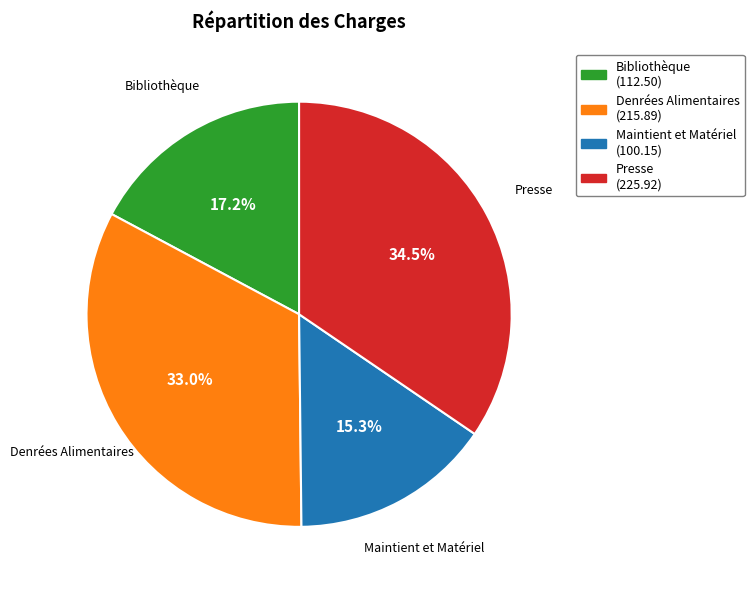

The Maintient et Matériel slice represents 25% of the pie. True or false?

False